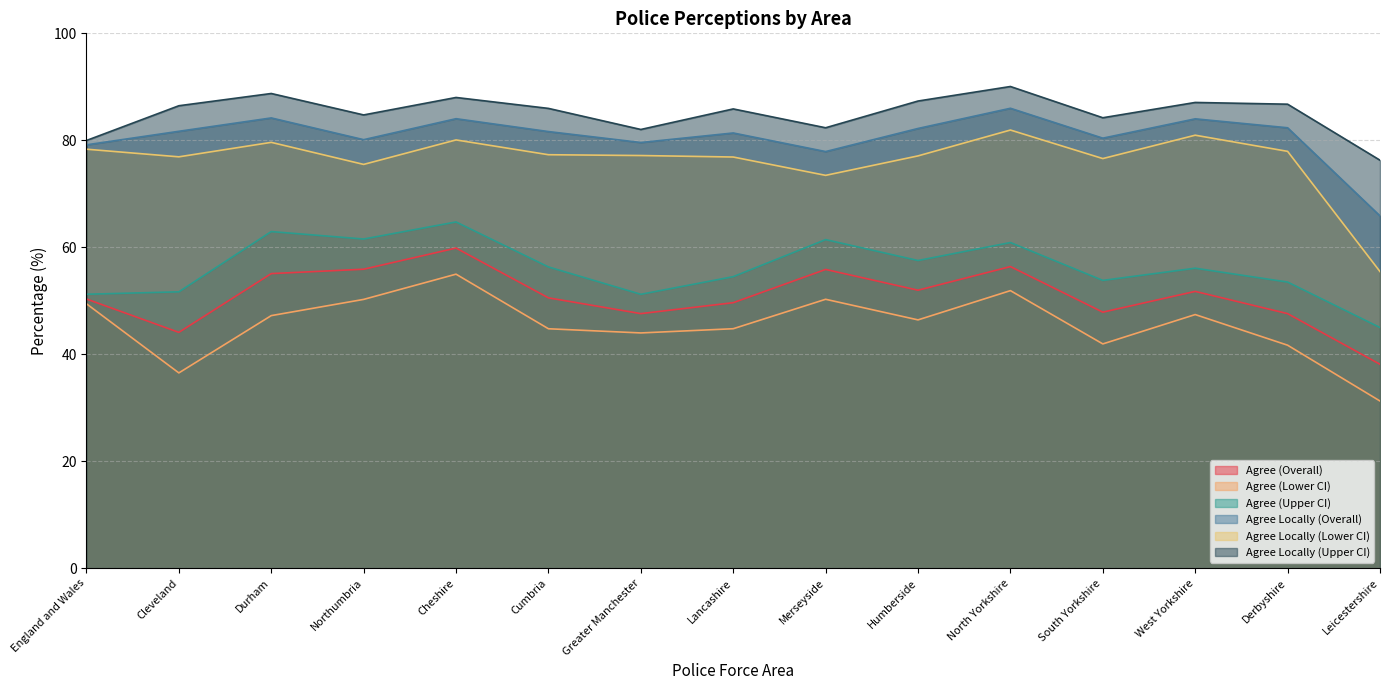

What is the maximum value shown in the chart?

90.1